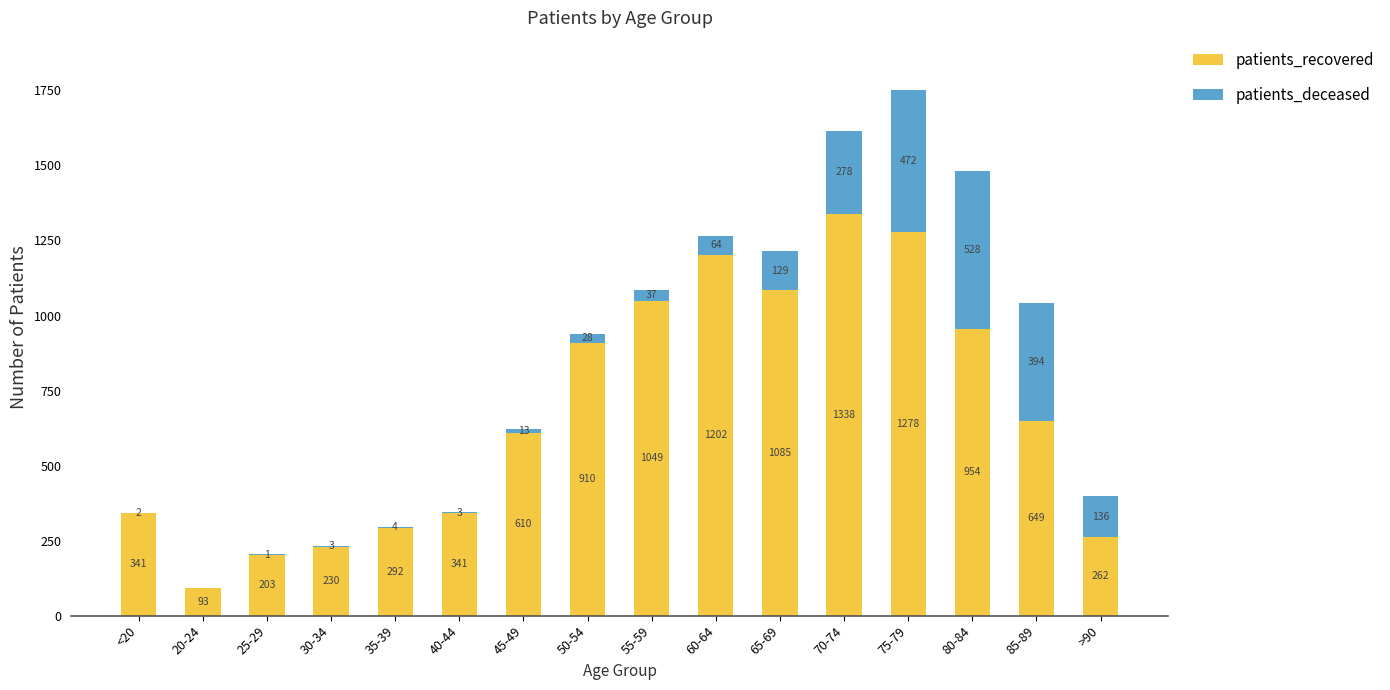

At which category is the sum across all series the highest?

75-79